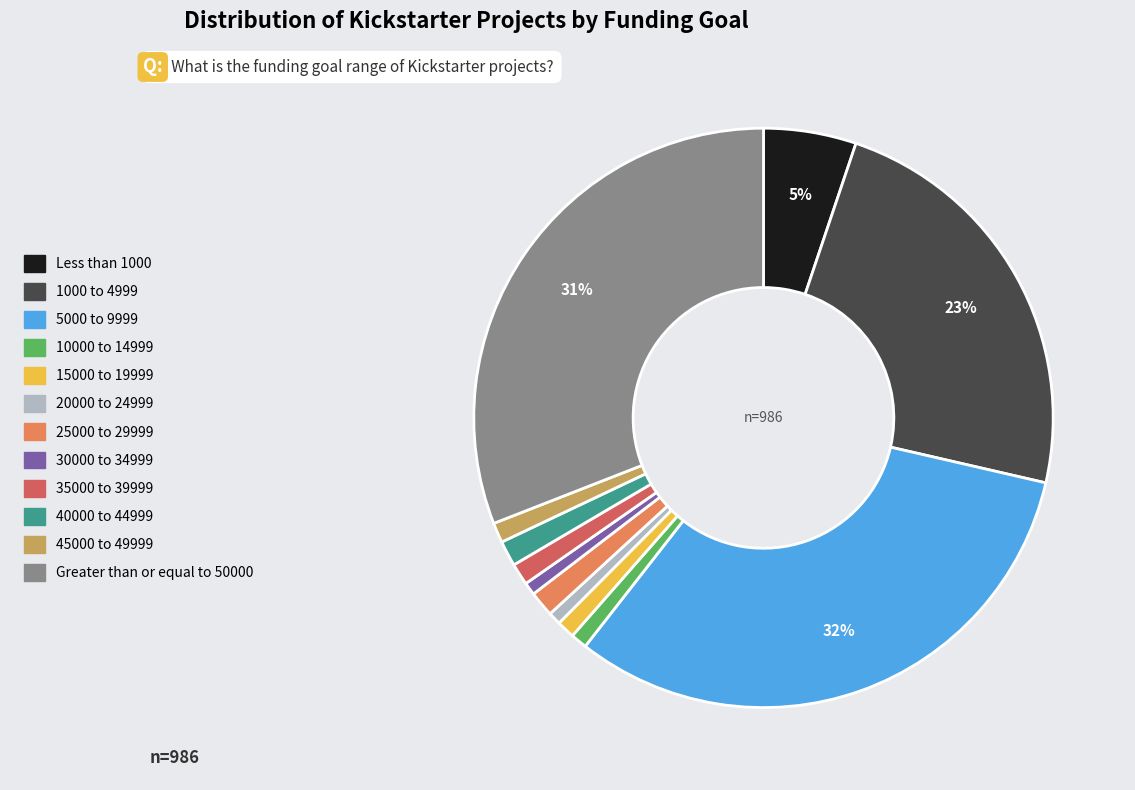

Which slice is the largest?

5000 to 9999